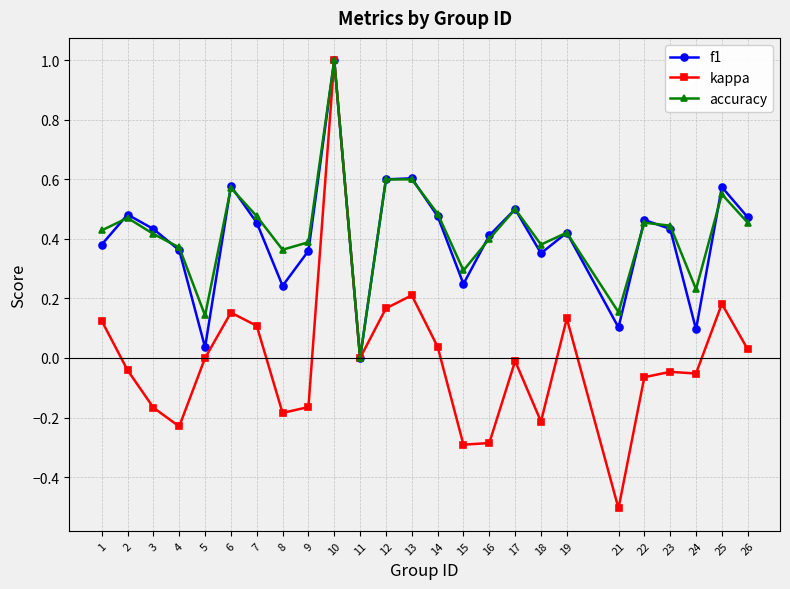

Which series has the largest total across all categories?

accuracy